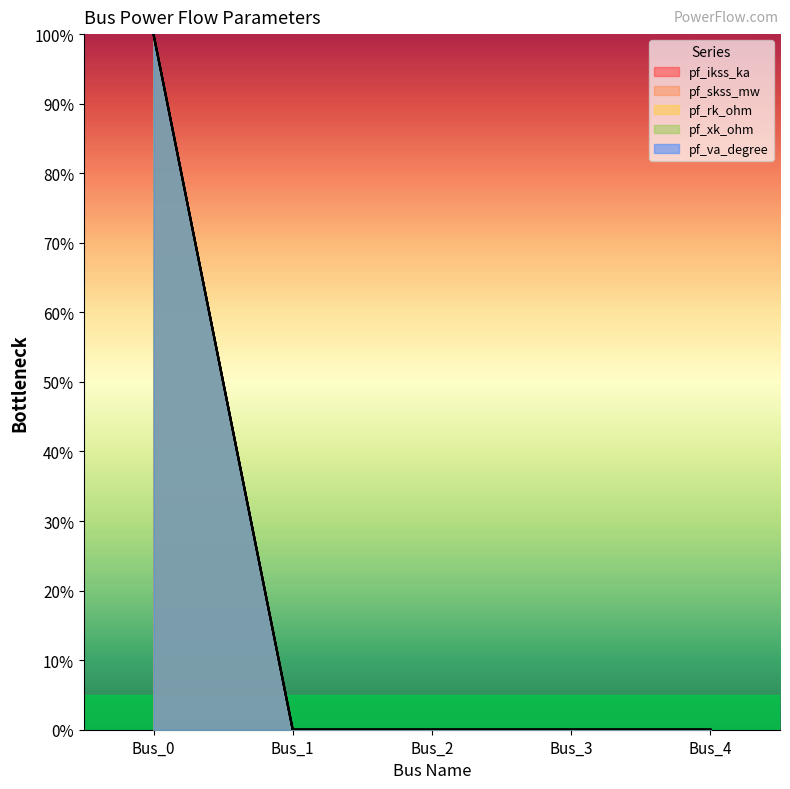

Is it true that pf_rk_ohm equals 51 at Bus_4?

False